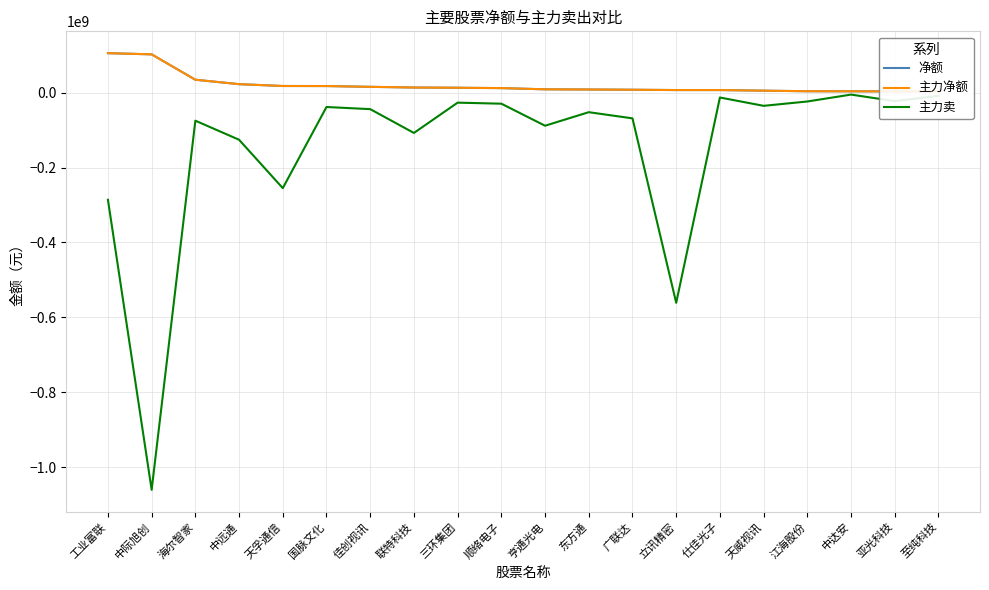

True or false: 净额 and 主力卖 cross at least once.

False